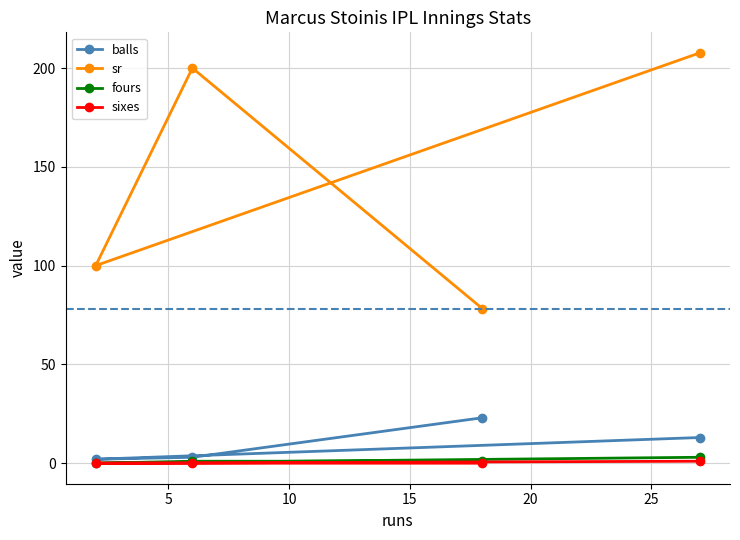

At how many categories does at least one series exceed 3?

4